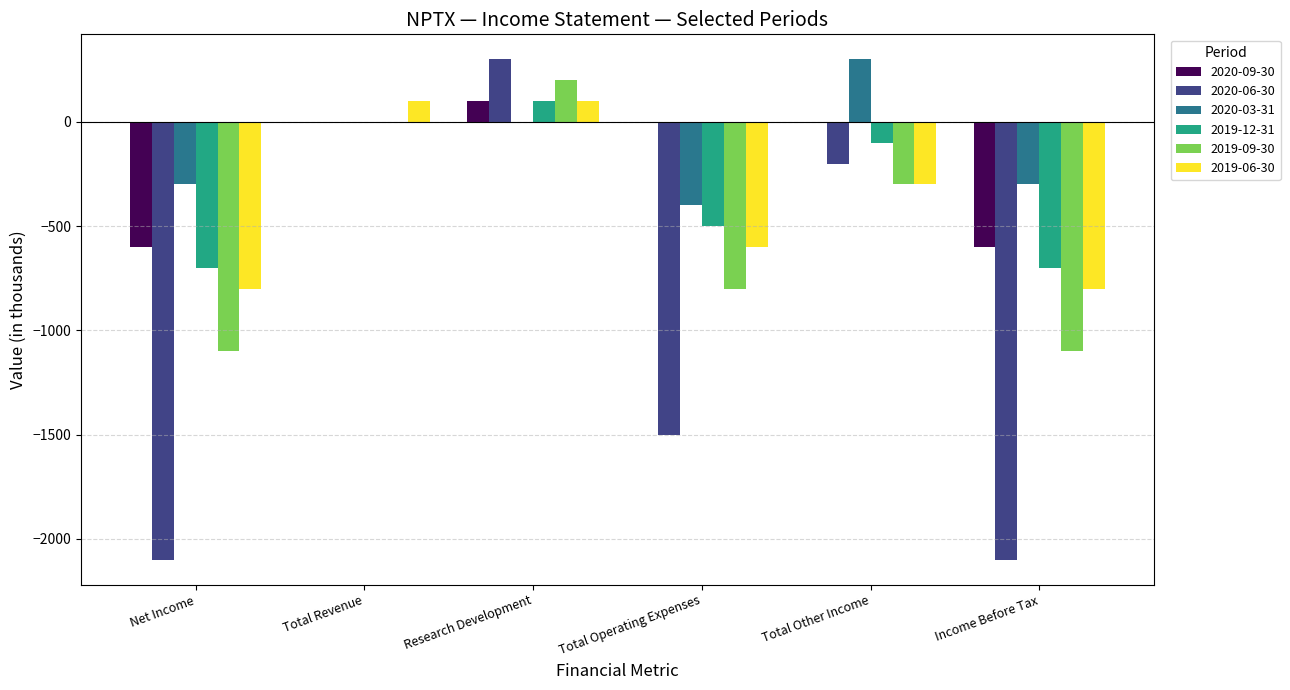

What is the difference between the 2019-12-31 values at Total Other Income and Net Income?

600